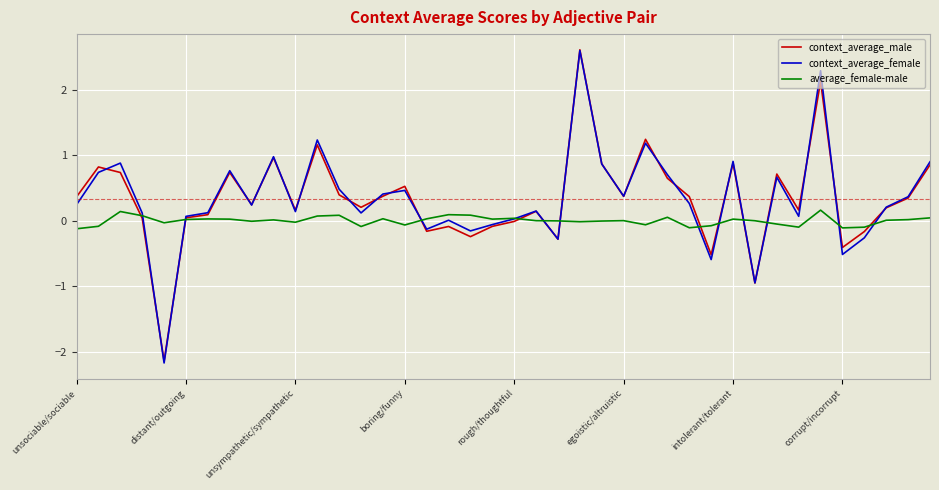

Which series has the widest spread of values?

context_average_female